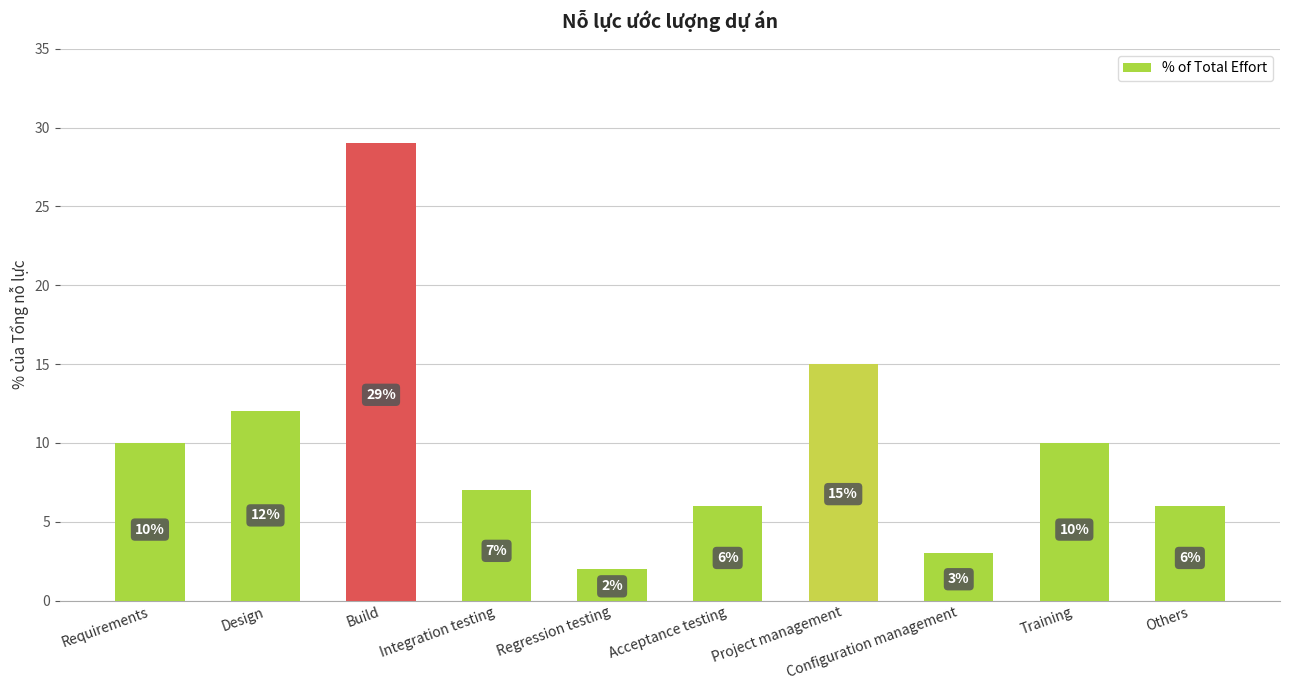

How many series are shown in this chart?

1